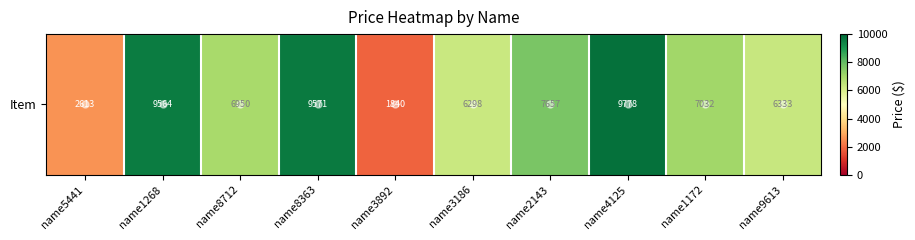

Where does the data first go above 7031?

name1268